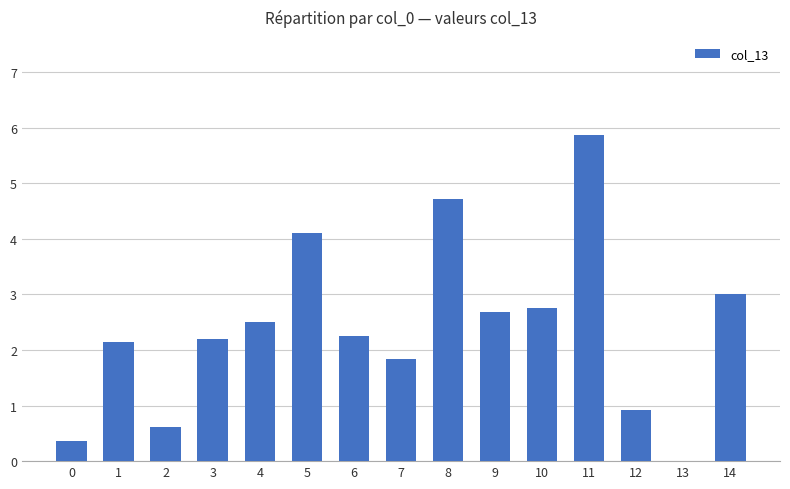

How many positive values are there?

14